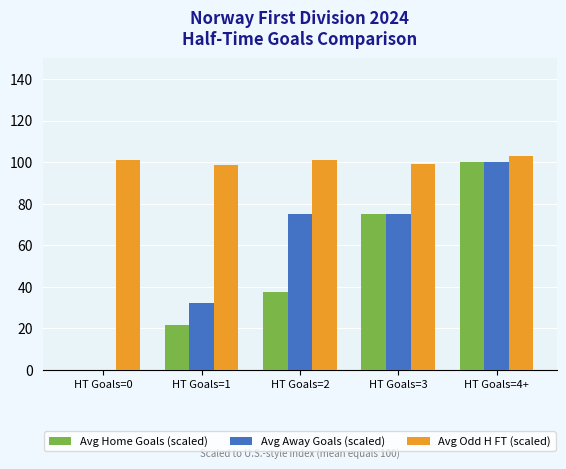

What are all the series names shown in the legend?

Avg Home Goals (scaled), Avg Away Goals (scaled), Avg Odd H FT (scaled)